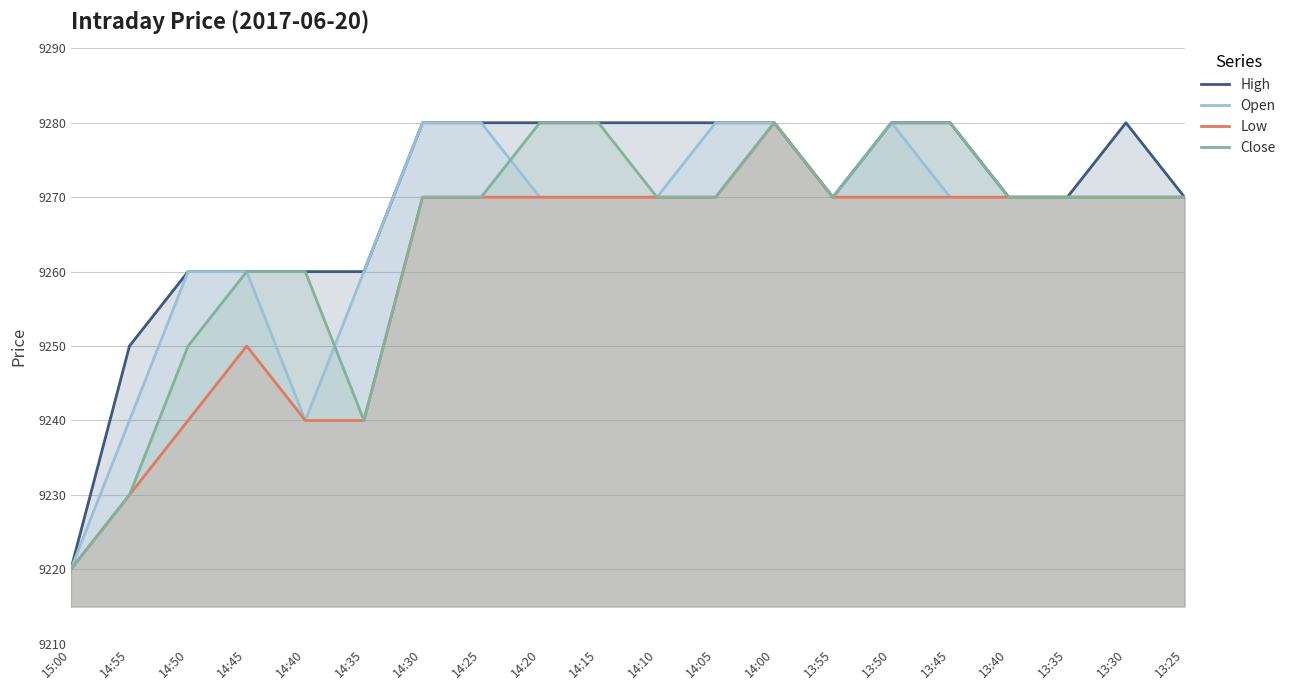

True or false: Open and Low intersect in this chart.

False